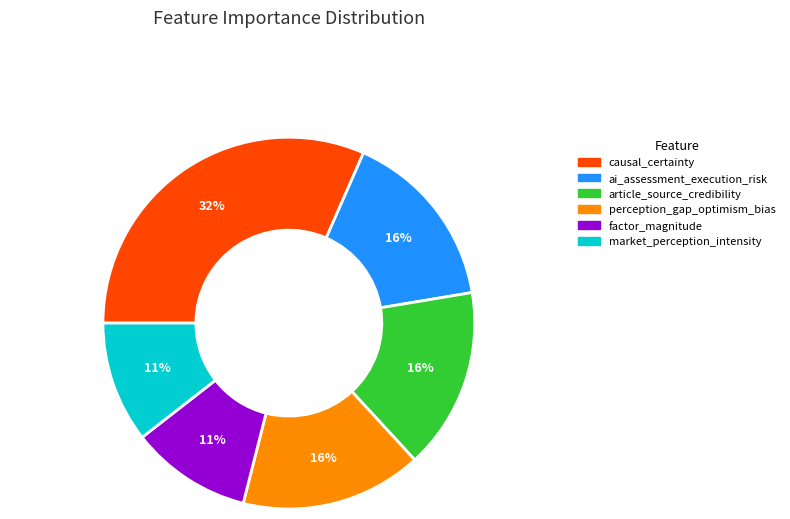

Is there a majority slice in this chart?

No